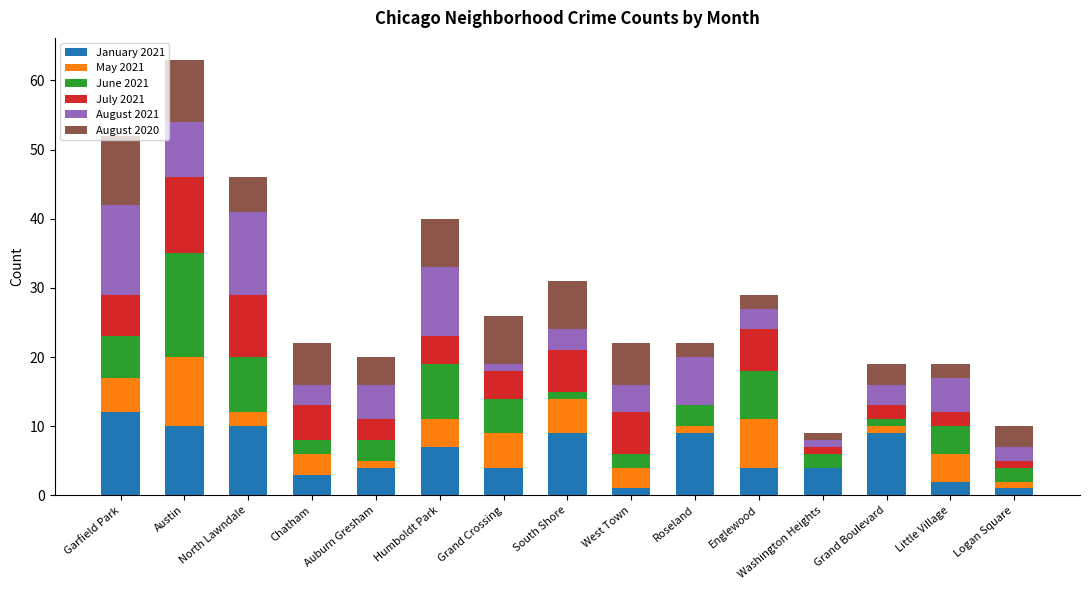

At which category is the sum across all series the highest?

Austin